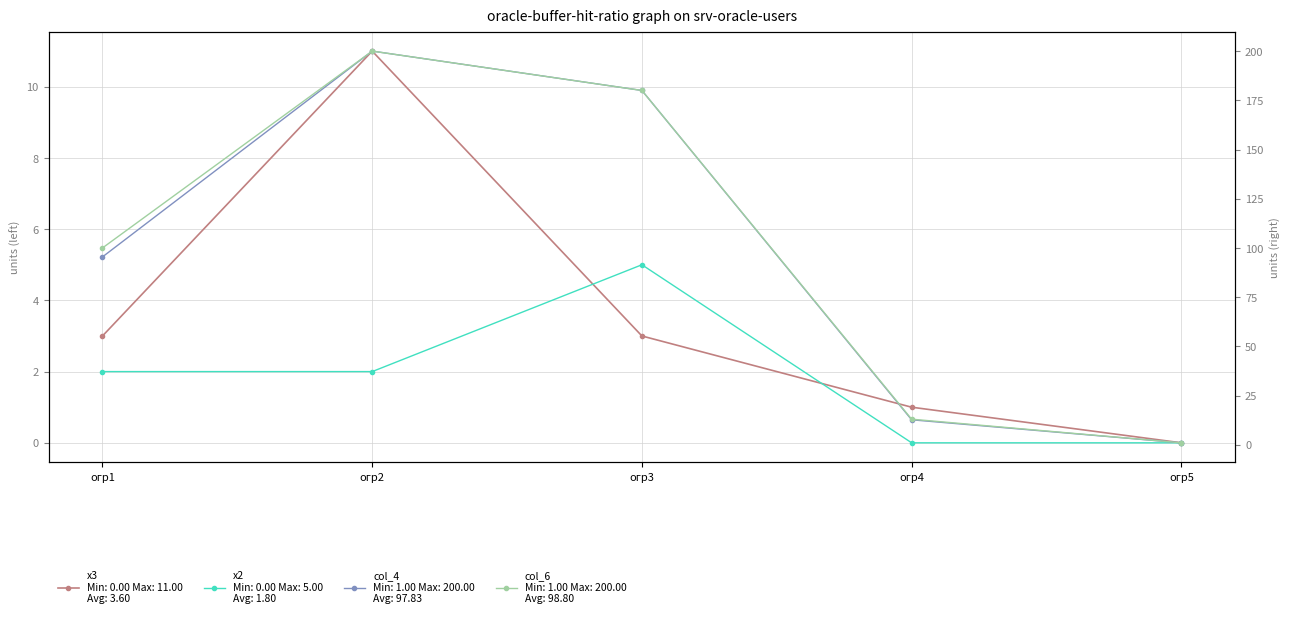

Reading right to left, transcribe all the data shown in this chart.

х3: огр5=0.0	огр4=1.0	огр3=3.0	огр2=11.0	огр1=3.0
х2: огр5=0.0	огр4=0.0	огр3=5.0	огр2=2.0	огр1=2.0
col_4: огр5=1.0	огр4=12.7	огр3=180.0	огр2=200.0	огр1=95.4
col_6: огр5=1.0	огр4=13.0	огр3=180.0	огр2=200.0	огр1=100.0